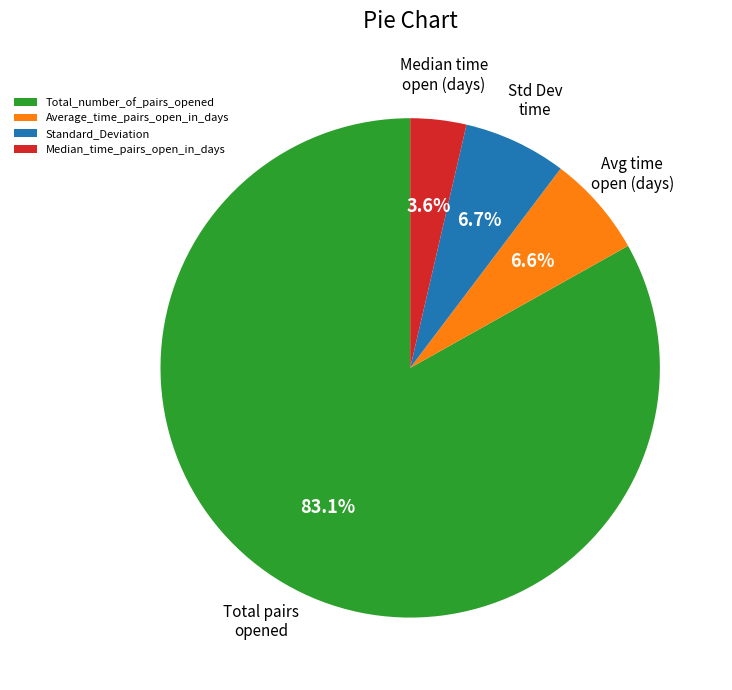

What is the largest slice in the pie chart?

Total_number_of_pairs_opened